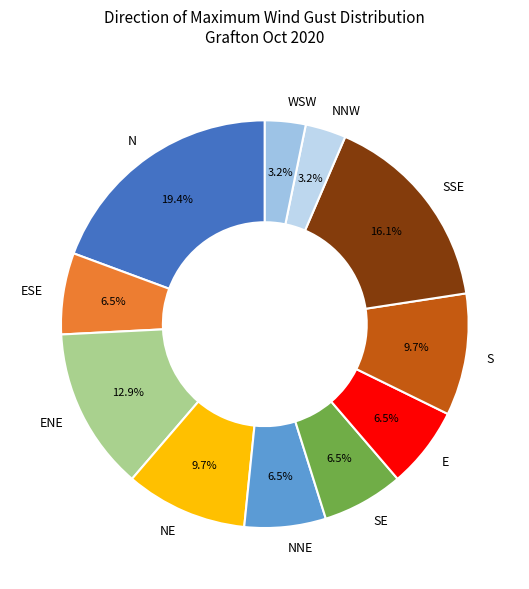

How many slices are in this pie chart?

11